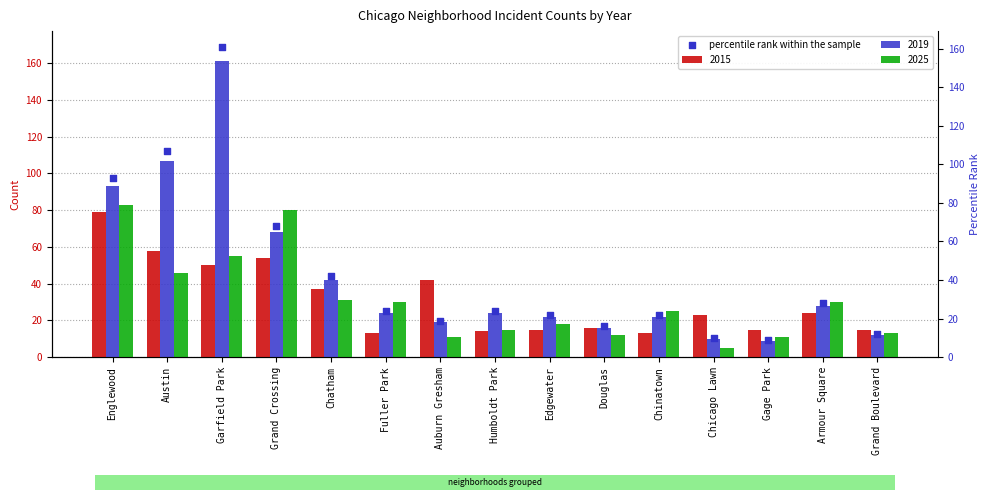

Approximately how many times larger is the value at Douglas compared to Edgewater?

0.7